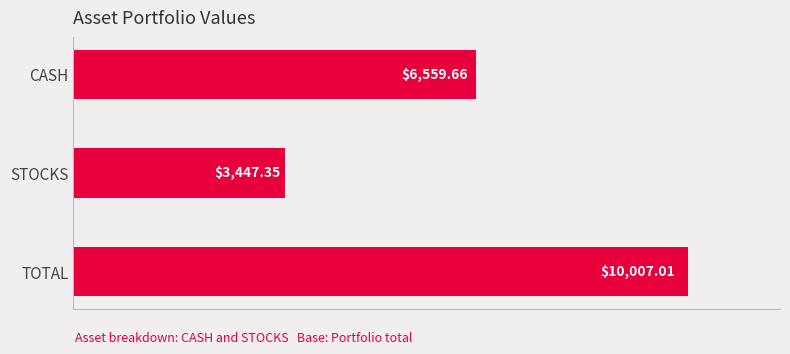

What is the difference between the second highest and minimum values?

3112.3